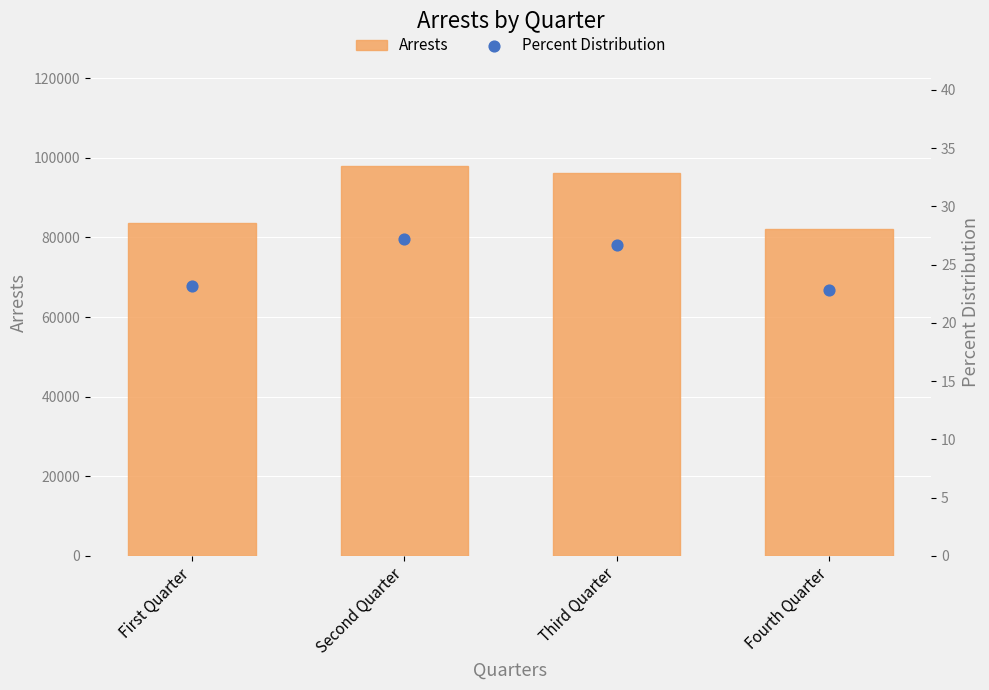

Which series contains the highest Y value?

Arrests